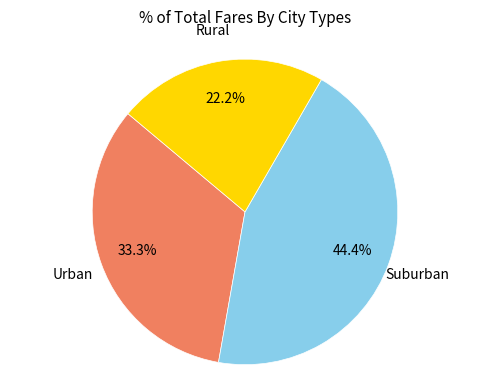

How many segments does this pie chart have?

3